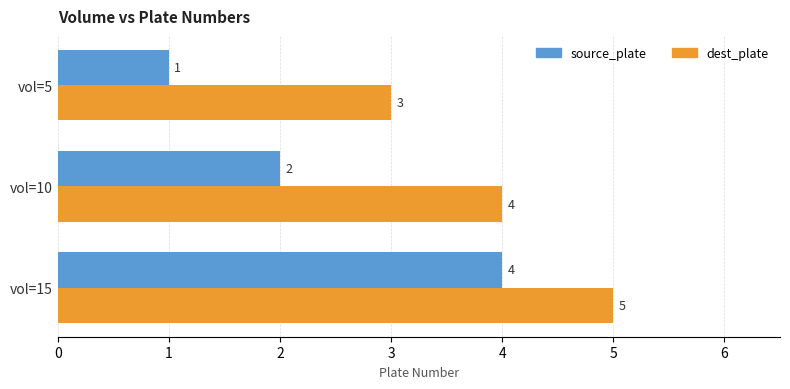

How many data points in source_plate are less than 2?

1